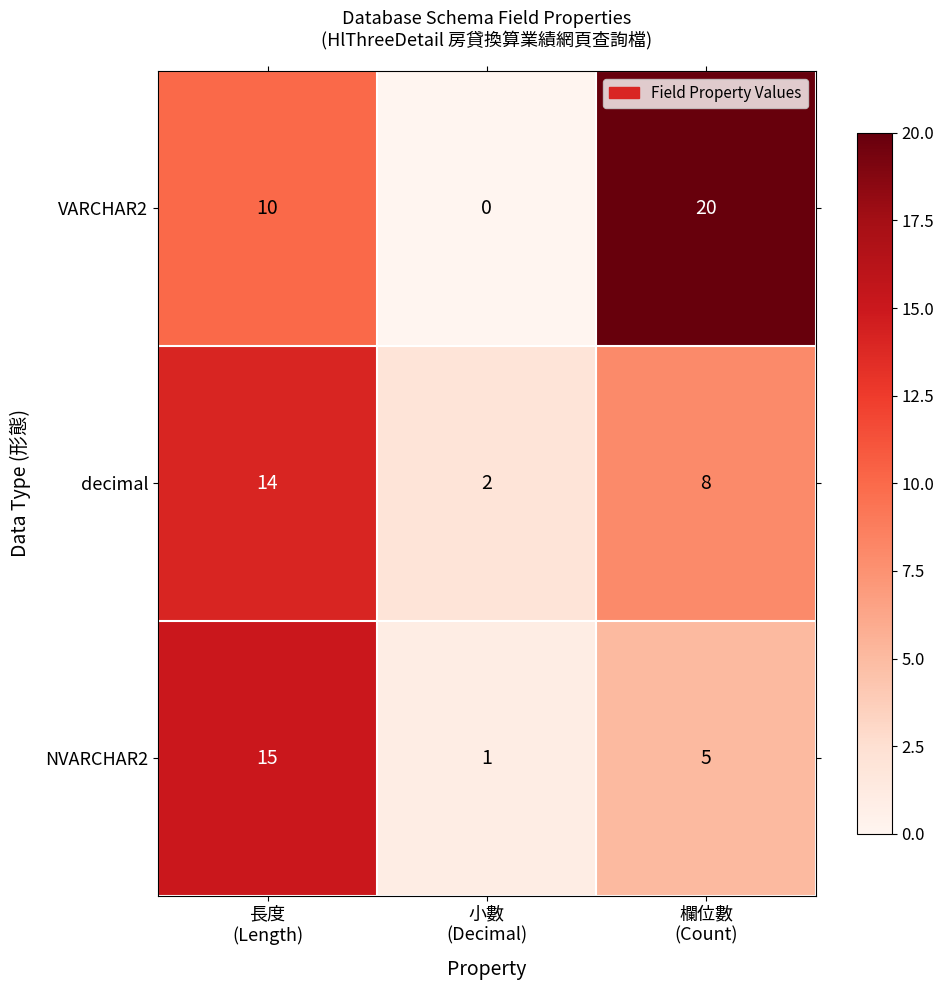

Which series has the widest spread of values?

VARCHAR2